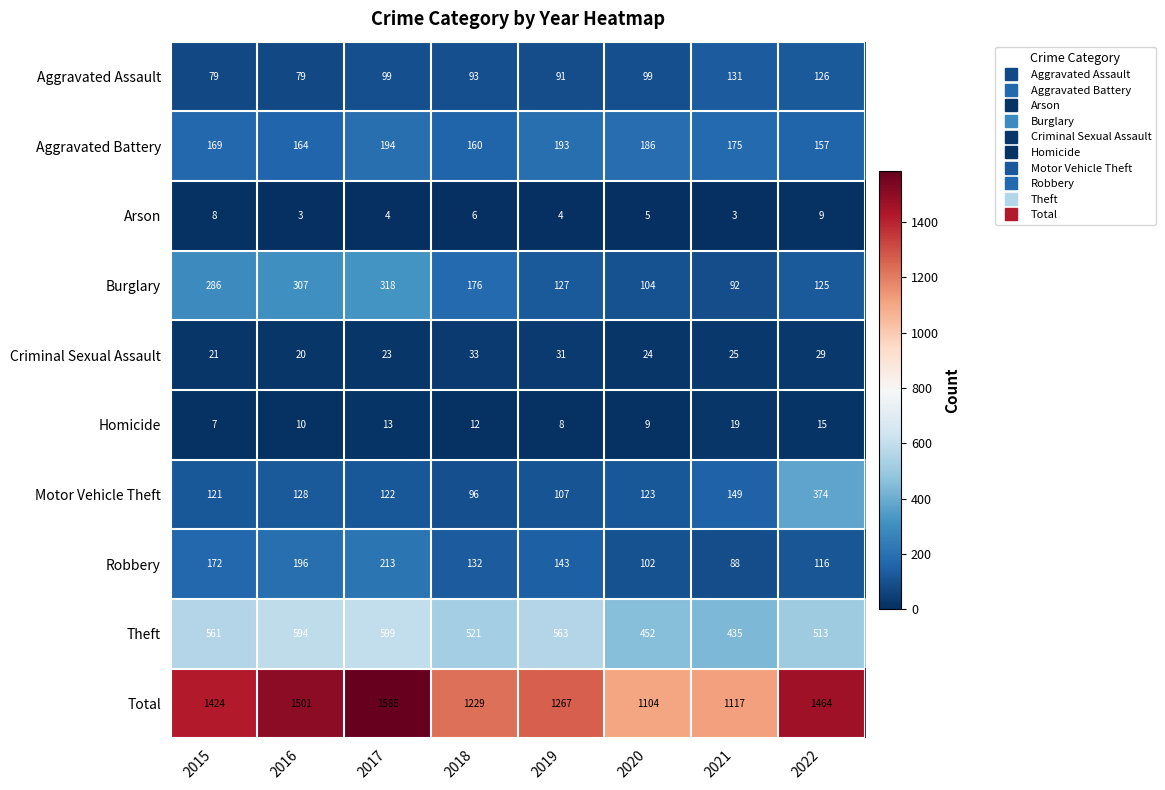

What is the difference between the maximum and minimum values in the Aggravated Assault series?

52